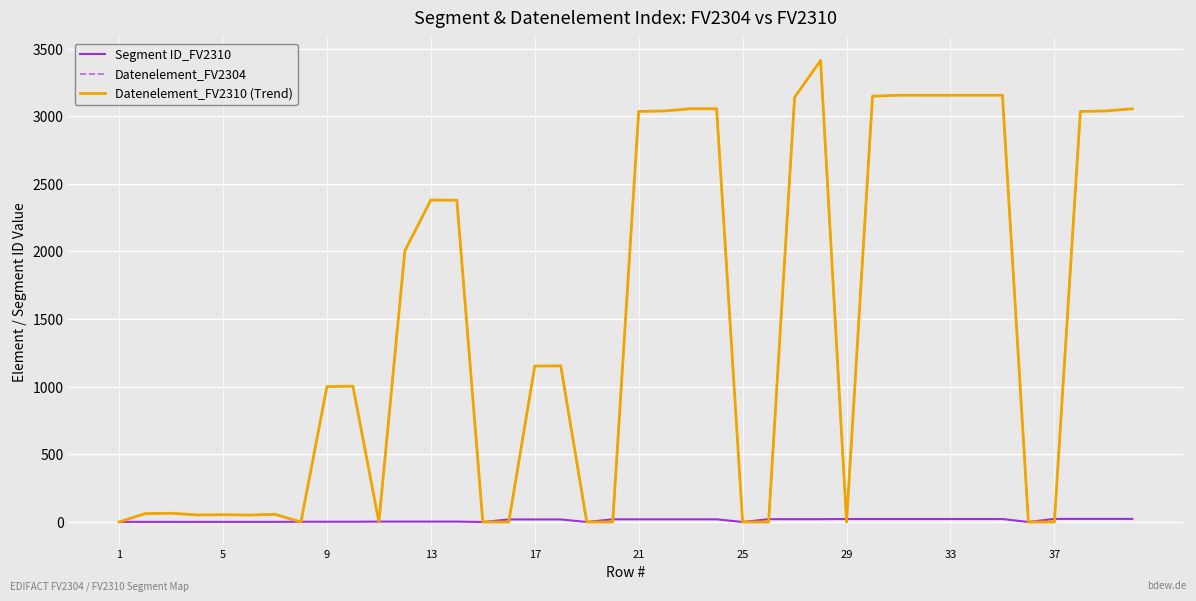

Reading left to right, transcribe all the data shown in this chart.

Segment ID_FV2310: 1	1	1	1	1	1	1	2	2	2	3	3	3	3	0	19	19	19	0	20	20	20	20	20	0	21	21	21	22	22	22	22	22	22	22	0	23	23	23	23
Datenelement_FV2304: 0	62	65	52	54	51	57	0	1001	1004	0	2005	2380	2379	0	0	1153	1154	0	0	3035	3039	3055	3055	0	0	3139	3412	0	3148	3155	3155	3155	3155	3155	0	0	3035	3039	3055
Datenelement_FV2310 (Trend): 0	62	65	52	54	51	57	0	1001	1004	0	2005	2380	2379	0	0	1153	1154	0	0	3035	3039	3055	3055	0	0	3139	3412	0	3148	3155	3155	3155	3155	3155	0	0	3035	3039	3055